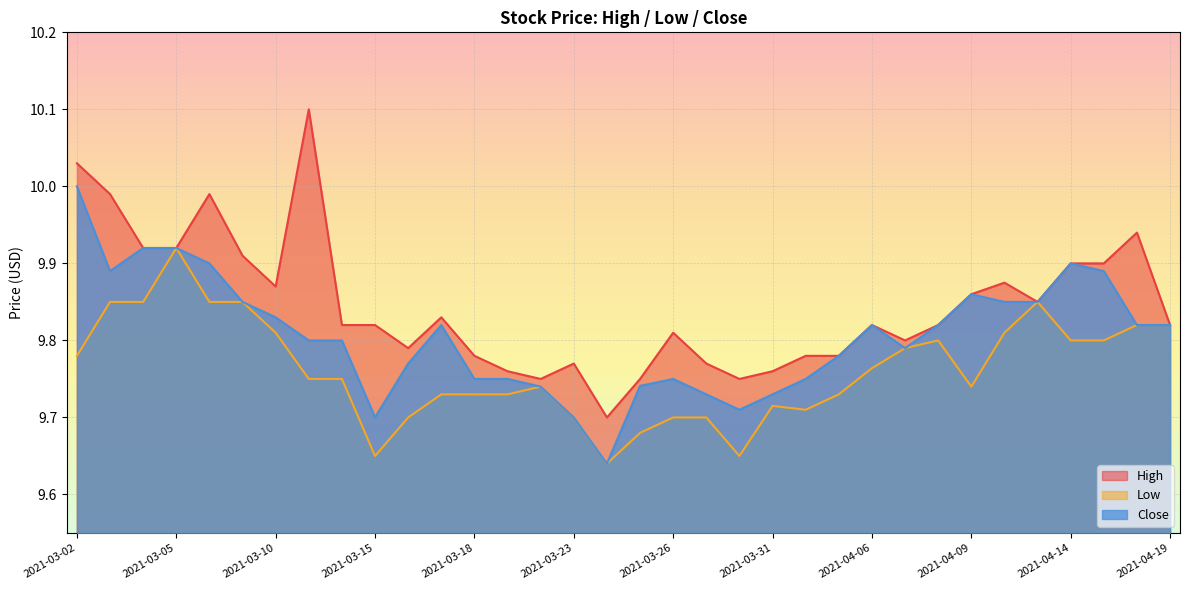

True or false: High and Low intersect in this chart.

False